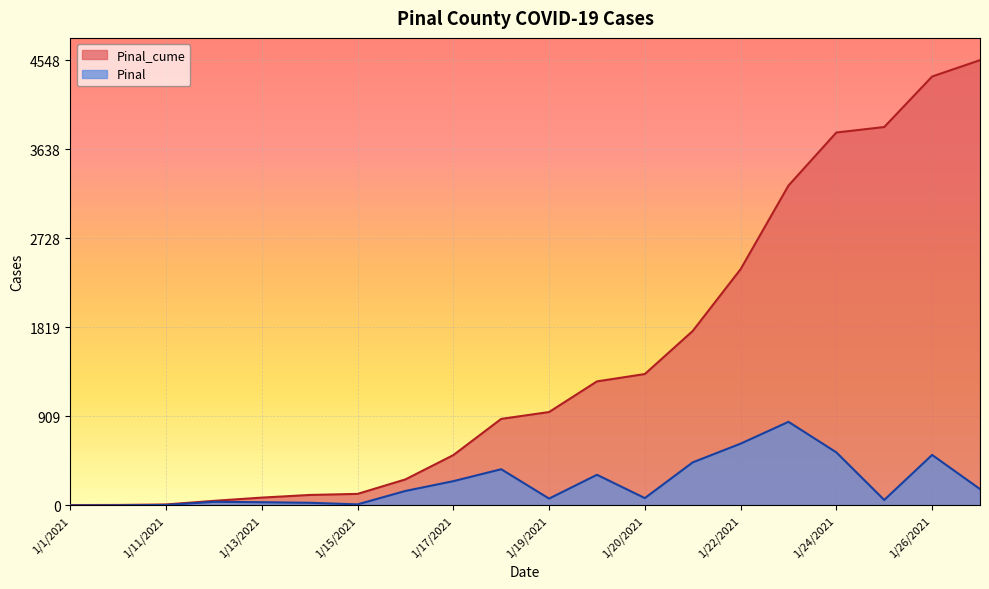

At which label does Pinal_cume reach its peak?

1/27/2021